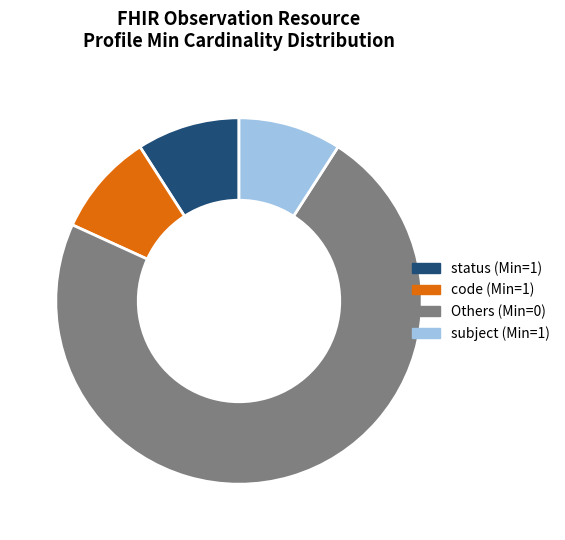

Which slice is the largest?

Others (Min=0)